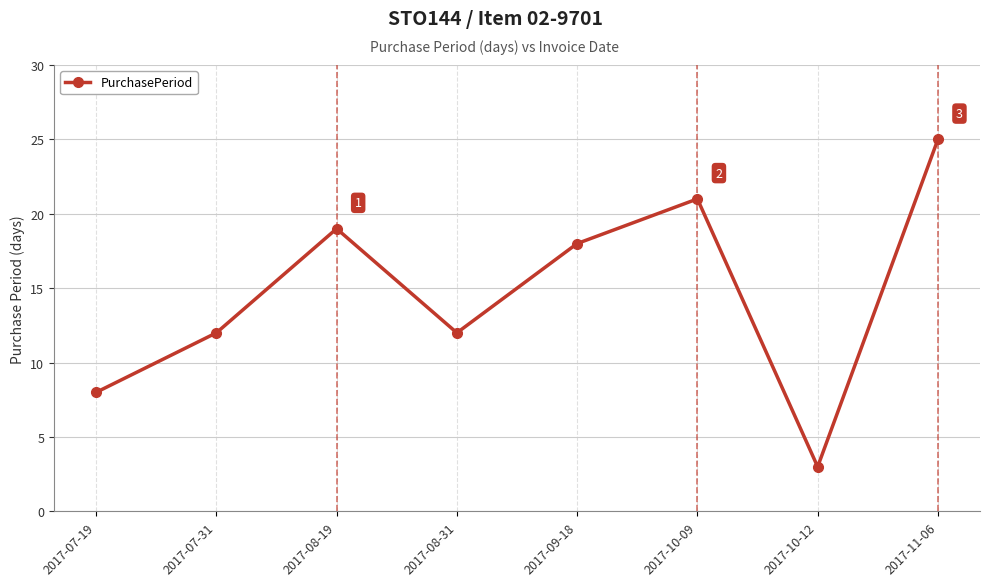

What is the sum of the values at 2017-08-19 and 2017-07-19?

27